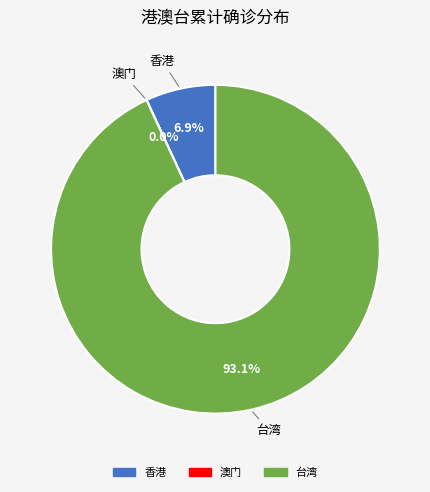

Which category accounts for the majority?

台湾